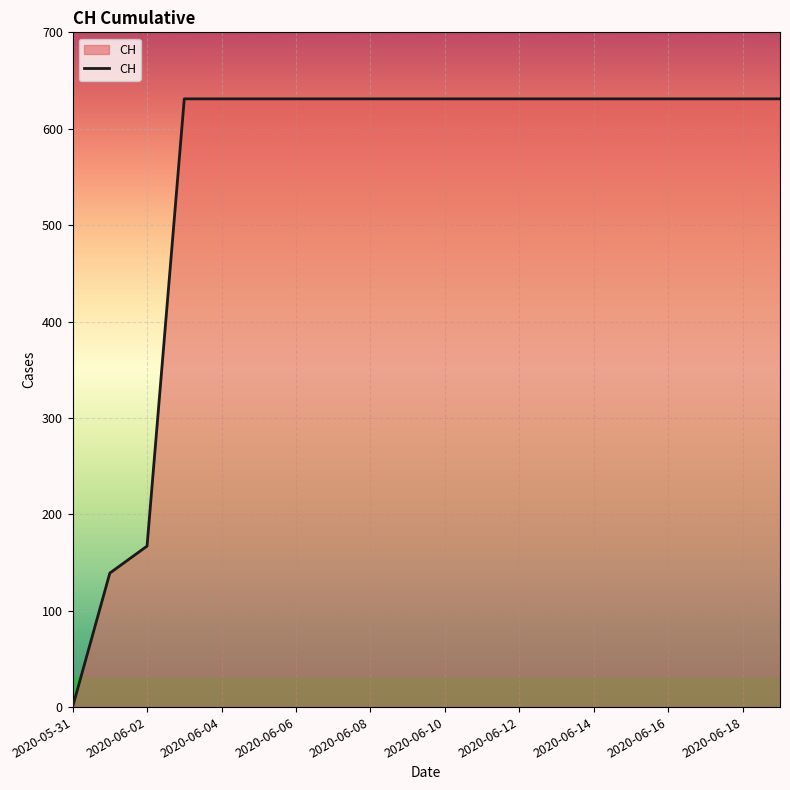

What is the greatest value displayed?

631